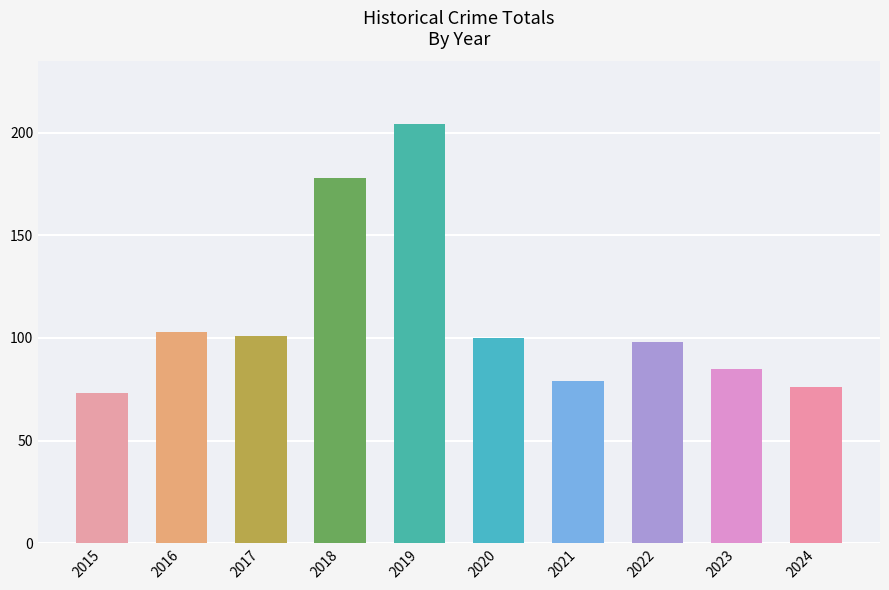

Which has a higher value, 2022 or 2023?

2022